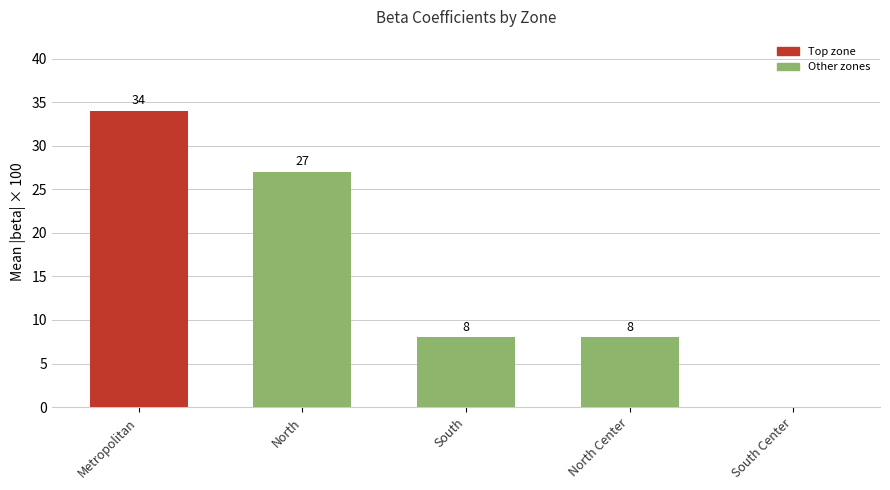

The chart shows a value of 8 at North Center. True or false?

True